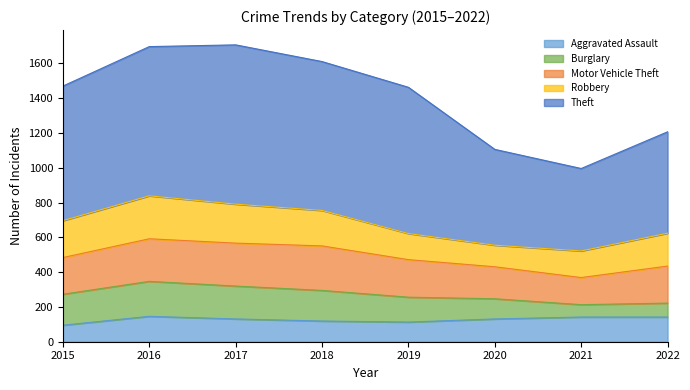

Does the chart have visible grid lines?

No